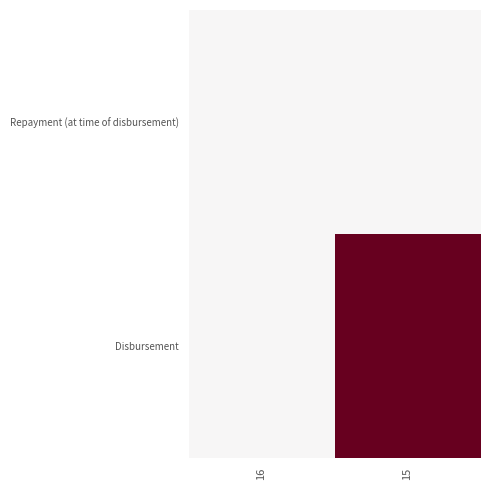

Which has a higher value, 16 or 15?

16